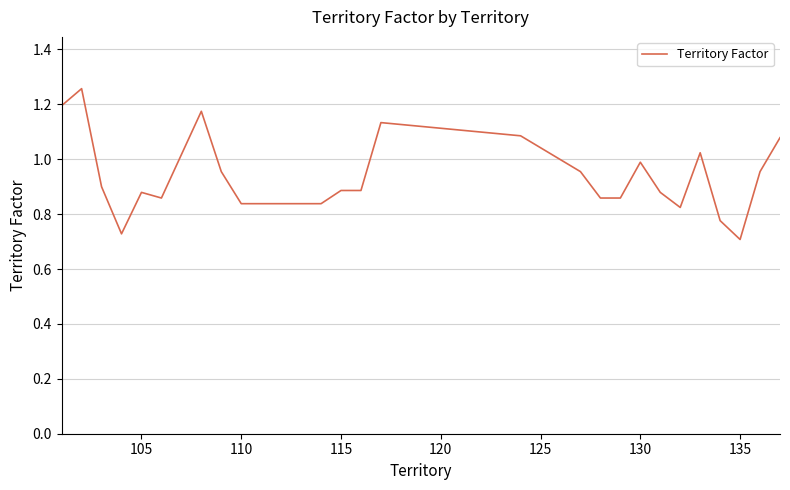

Does the chart have visible grid lines?

Yes